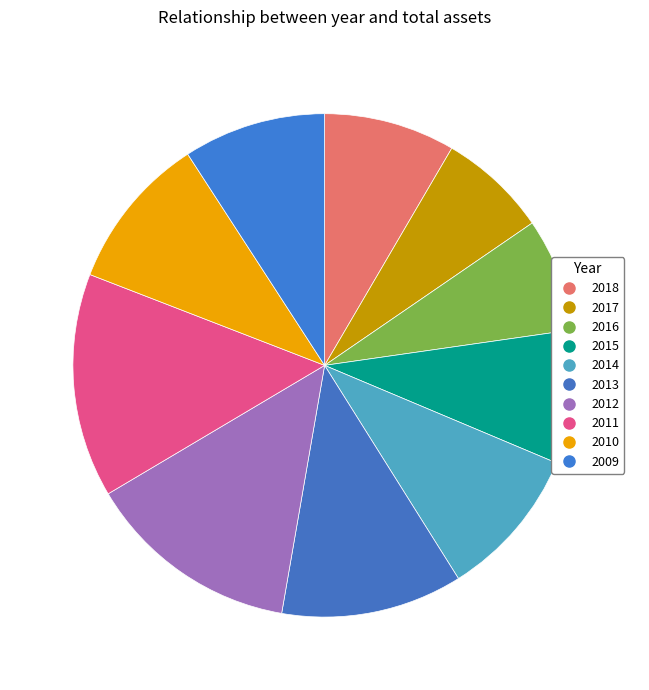

Is there a majority slice in this chart?

No